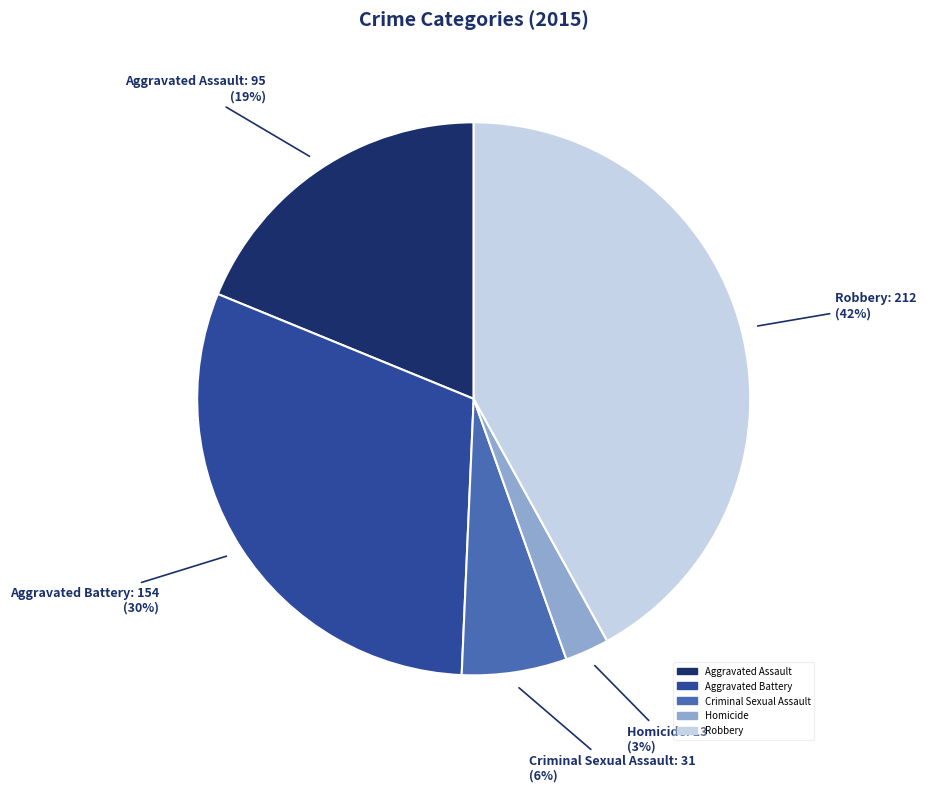

Is it true that Criminal Sexual Assault is 1% of the pie?

False